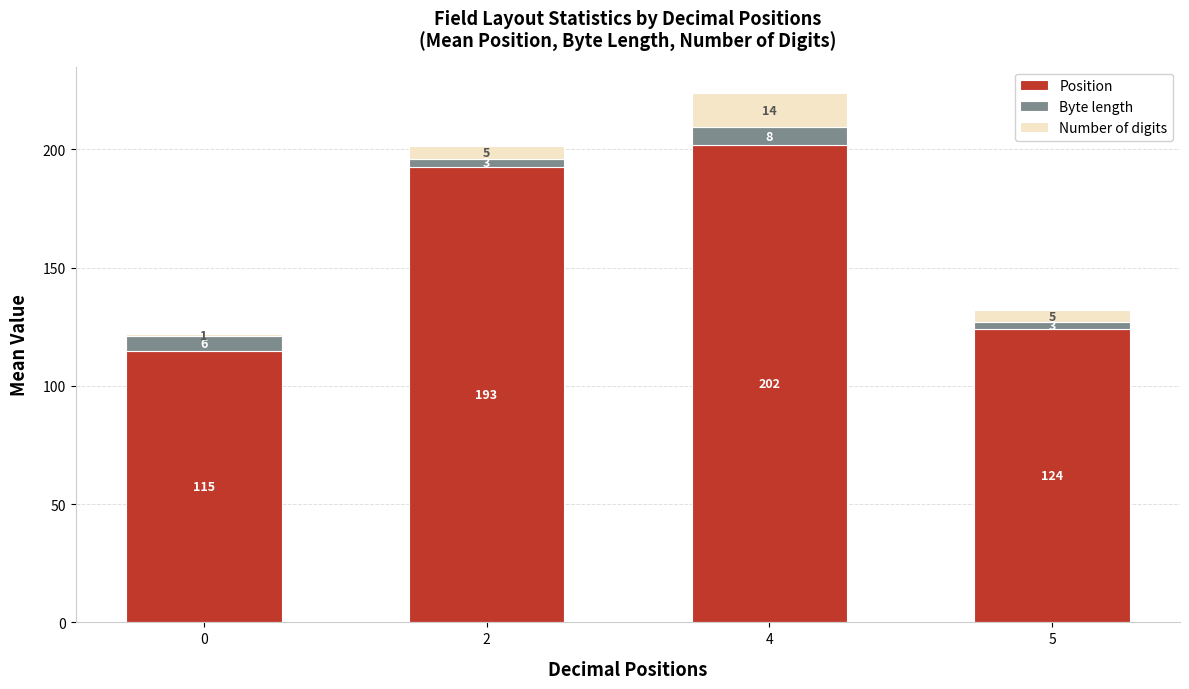

Where is Position nearest to the value 158?

5